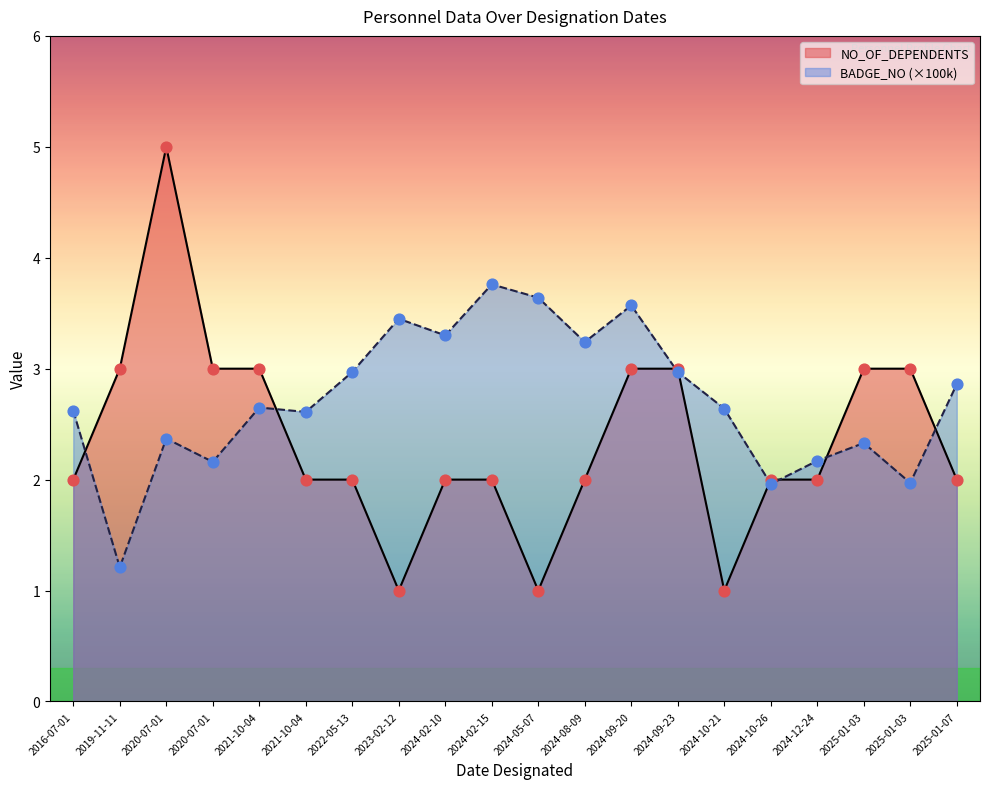

Which series has the largest total across all categories?

BADGE_NO (×100k)